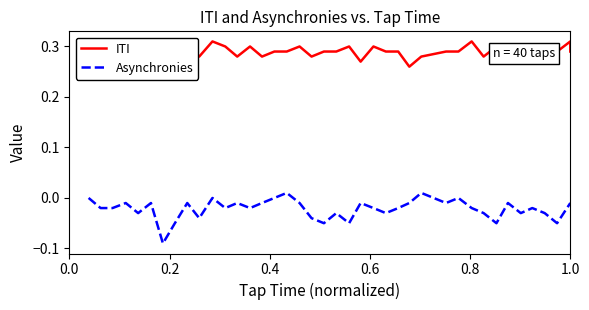

How many data points in Asynchronies are above 0?

2